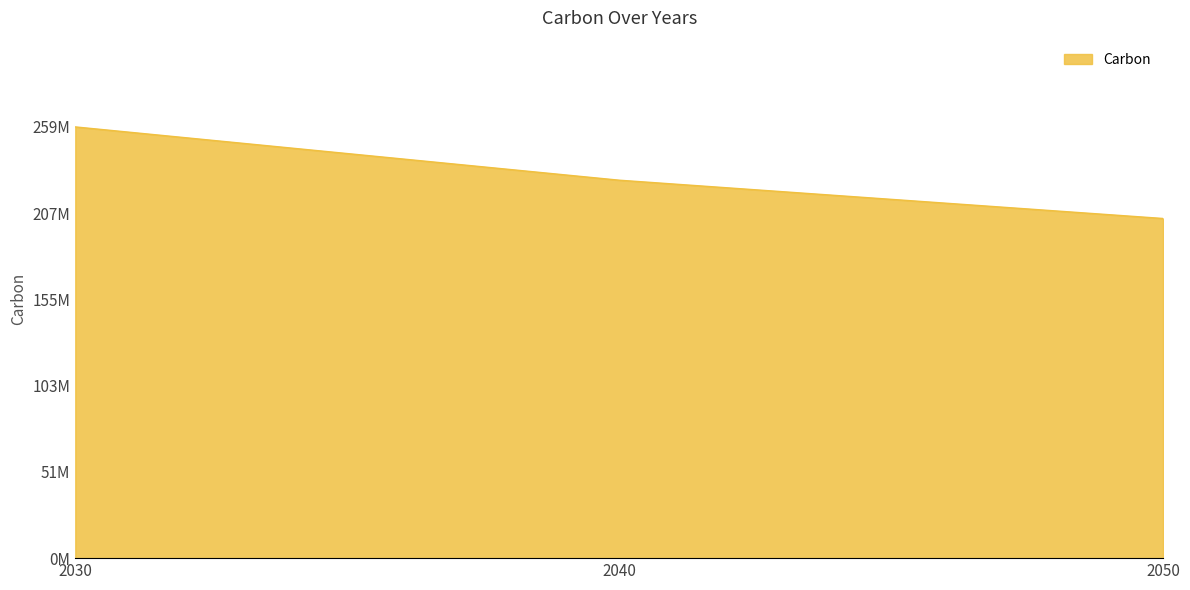

Reading left to right, extract all data points from this chart.

259000000	227000000	204000000